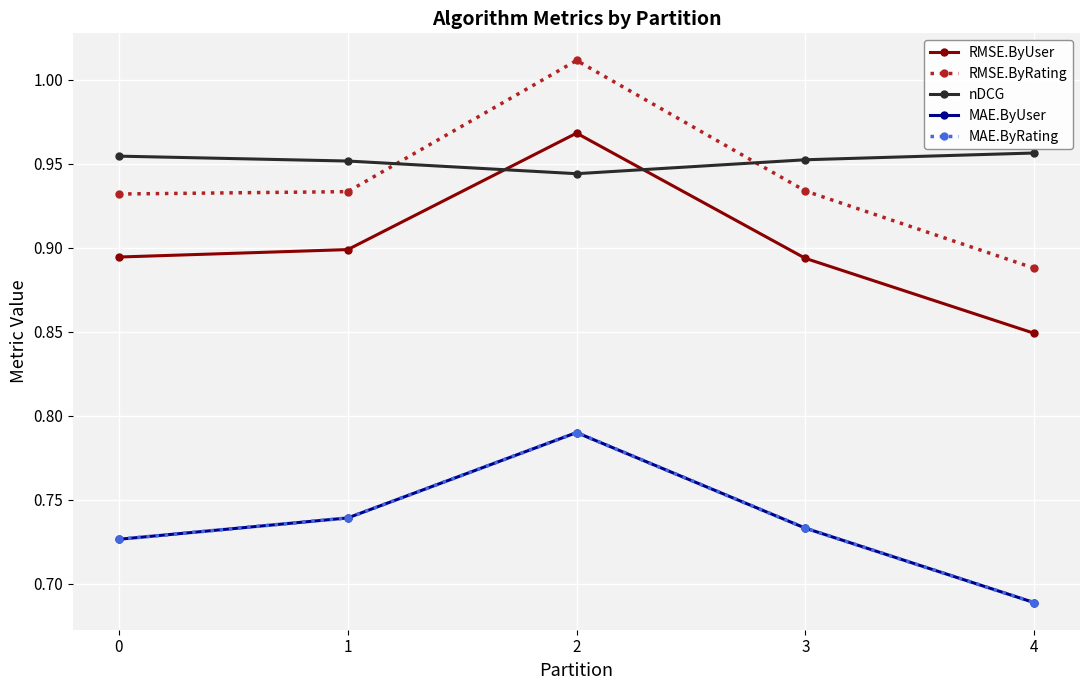

Where is the first local maximum for RMSE.ByUser?

2